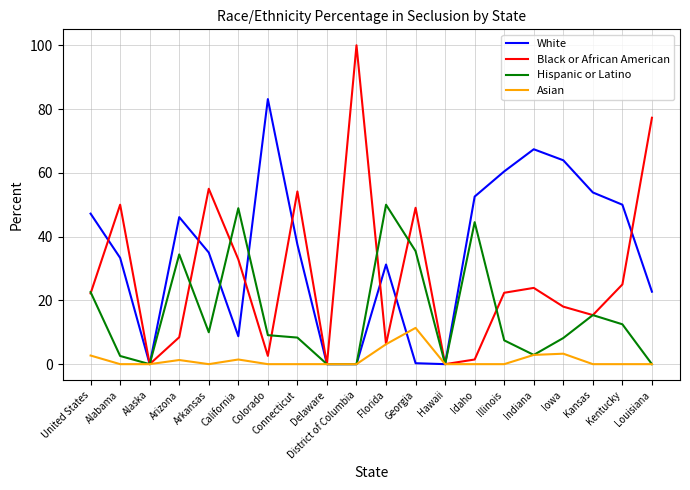

Rank the series at Arizona from lowest to highest value.

Asian, Black or African American, Hispanic or Latino, White